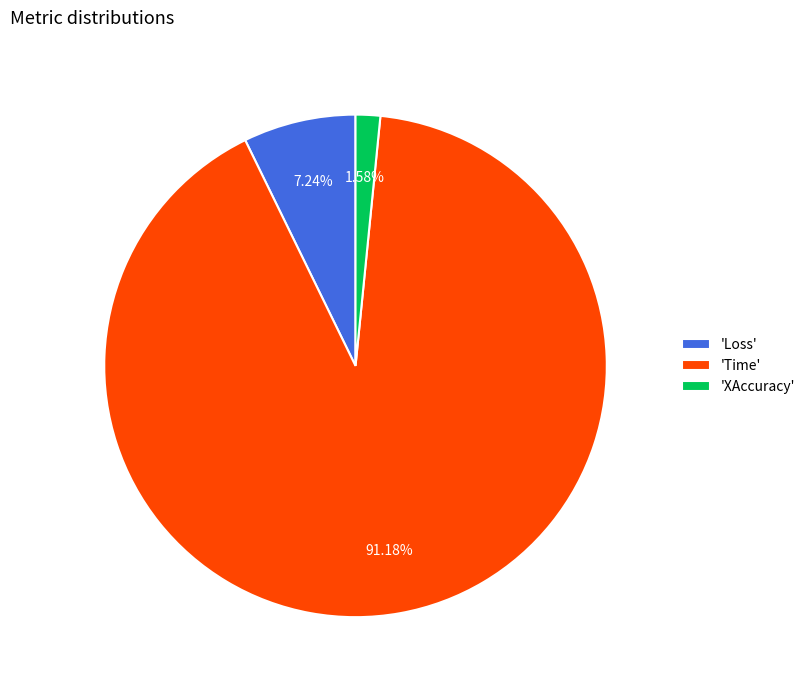

What is the smallest slice in the pie chart?

'XAccuracy'